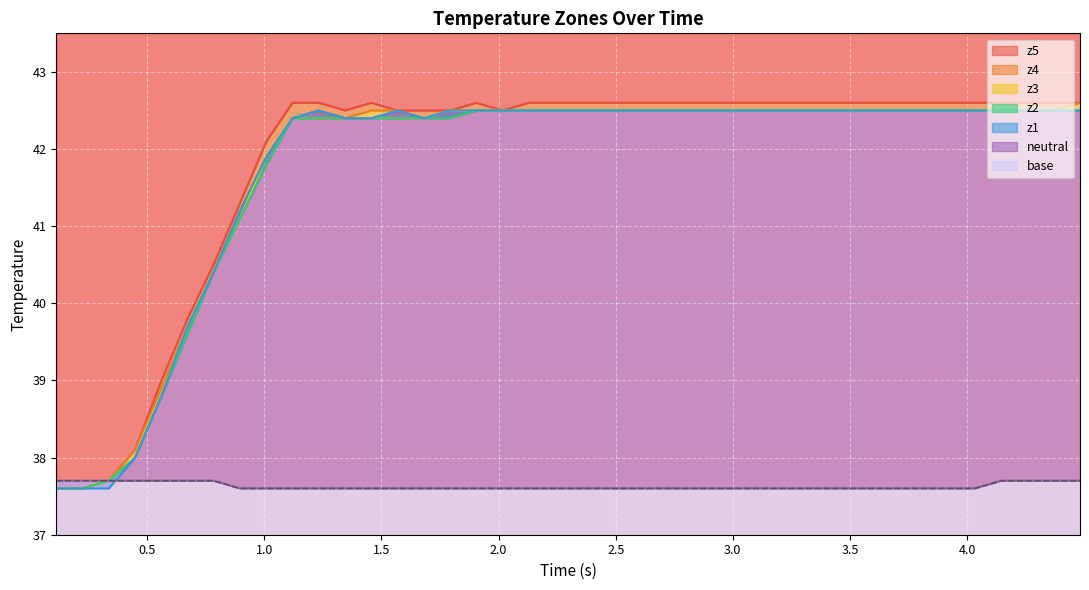

What is the lowest value of the z5 series?

37.6